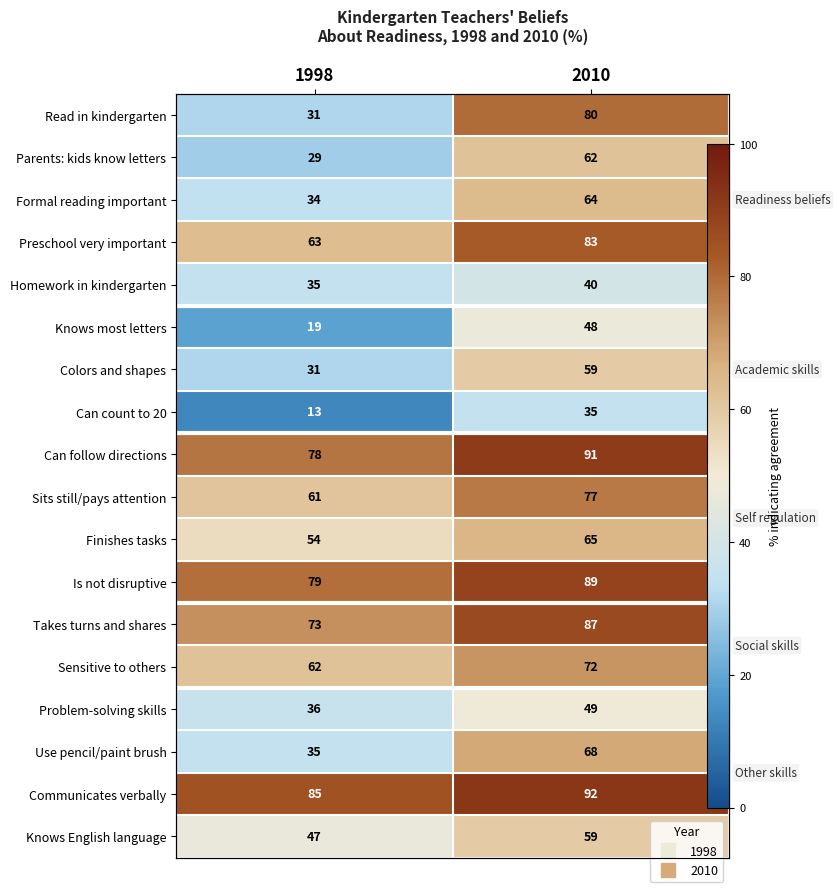

What is the spread (max minus min) of values at 2010?

57